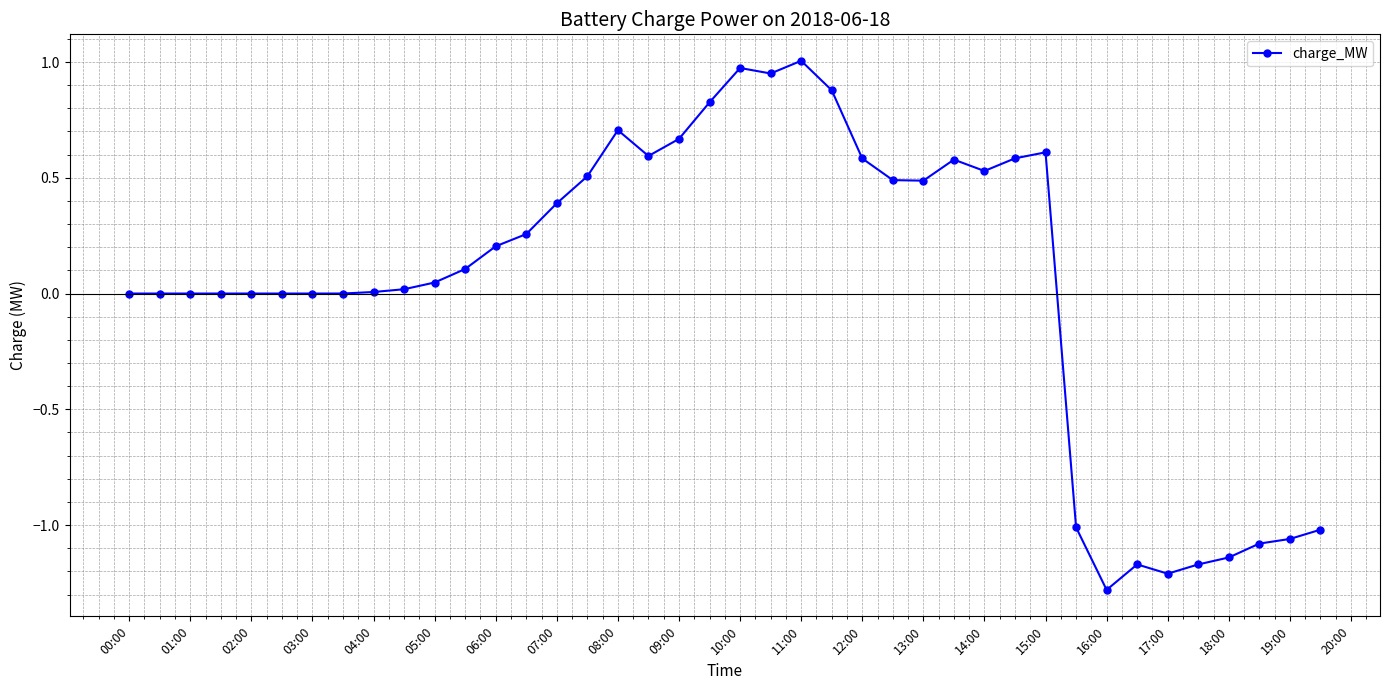

How many distinct data groups are displayed?

1